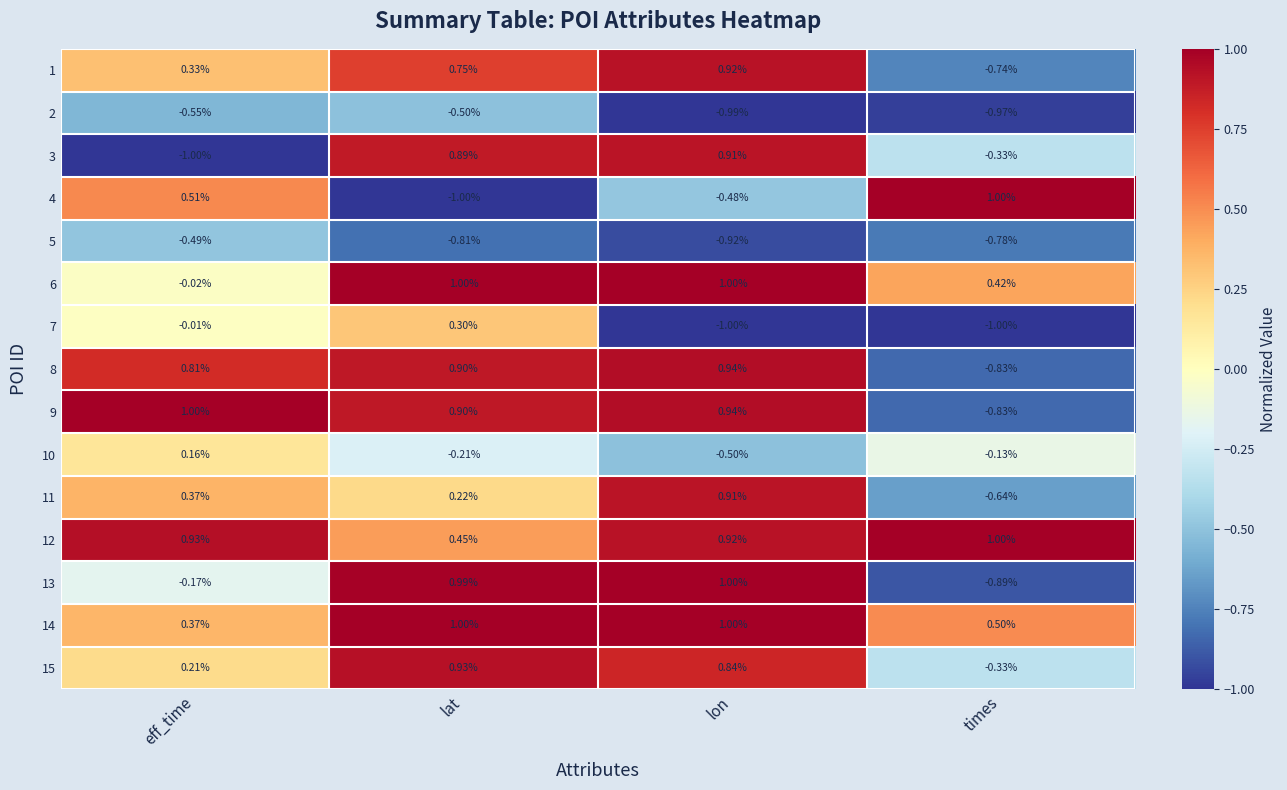

At which label does 1 reach its peak?

lon